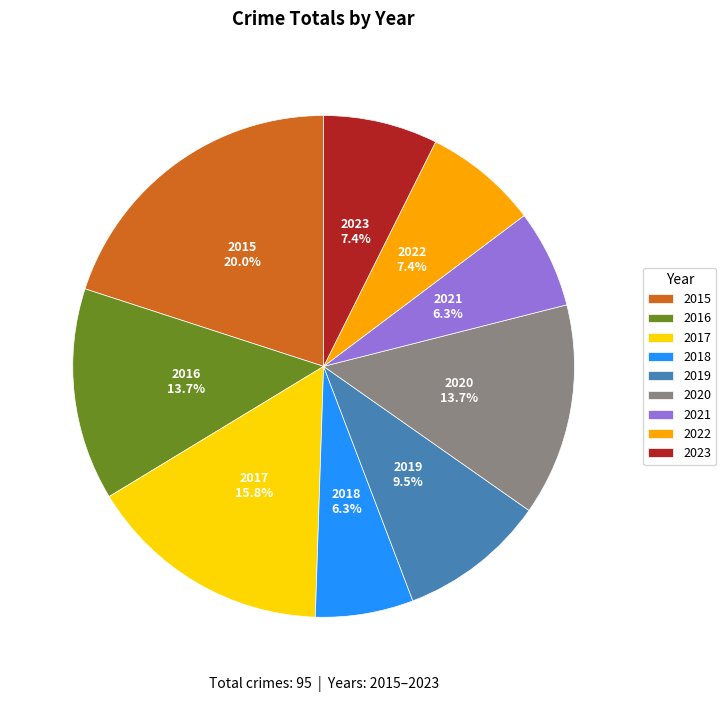

Is there a majority slice in this chart?

No